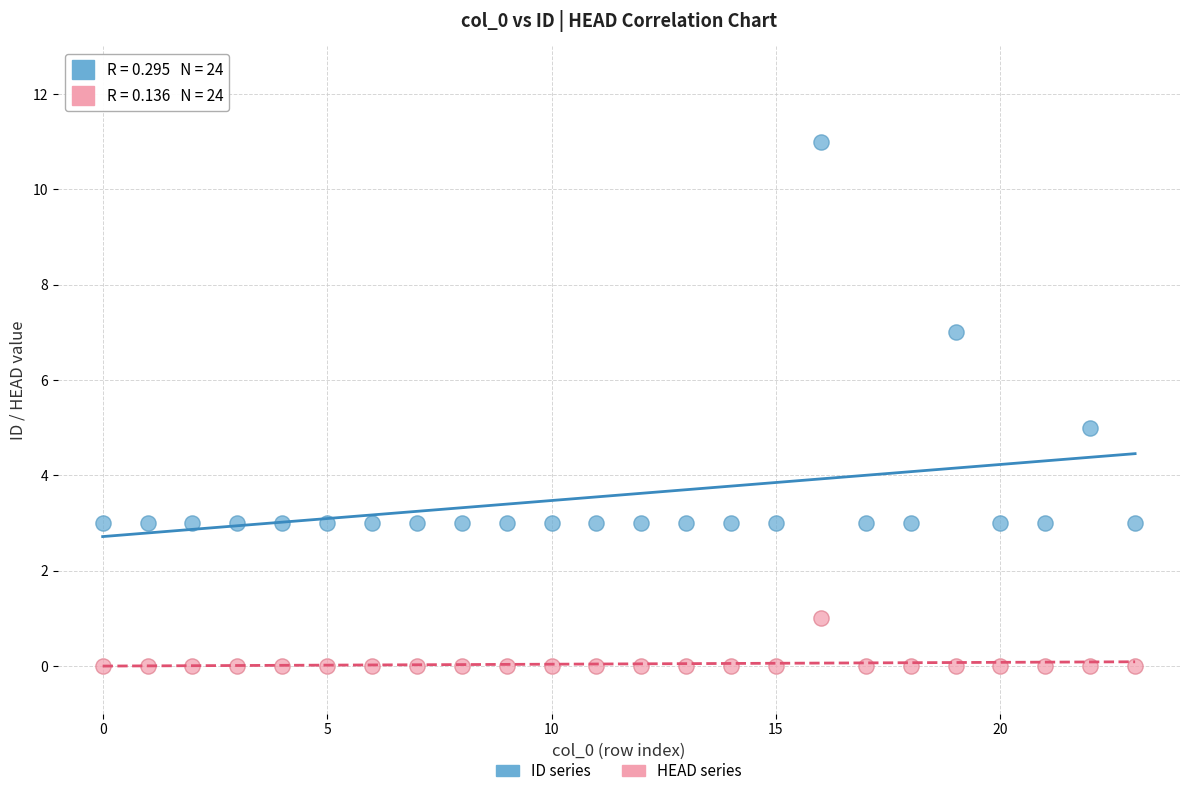

Across all data points, what is the range of Y values (max minus min)?

11